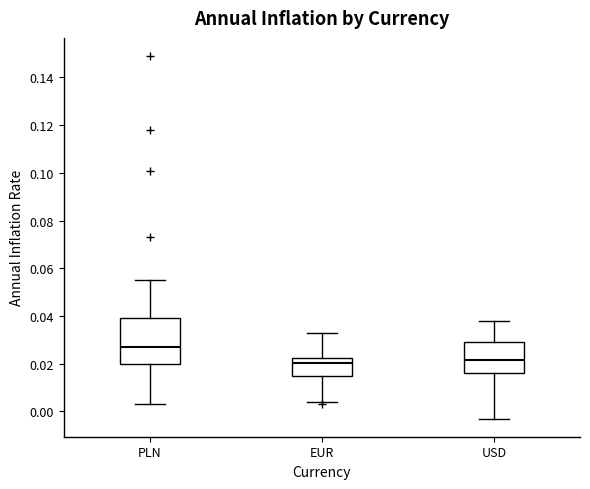

Which box is the tallest, from its lower edge to its upper edge?

PLN